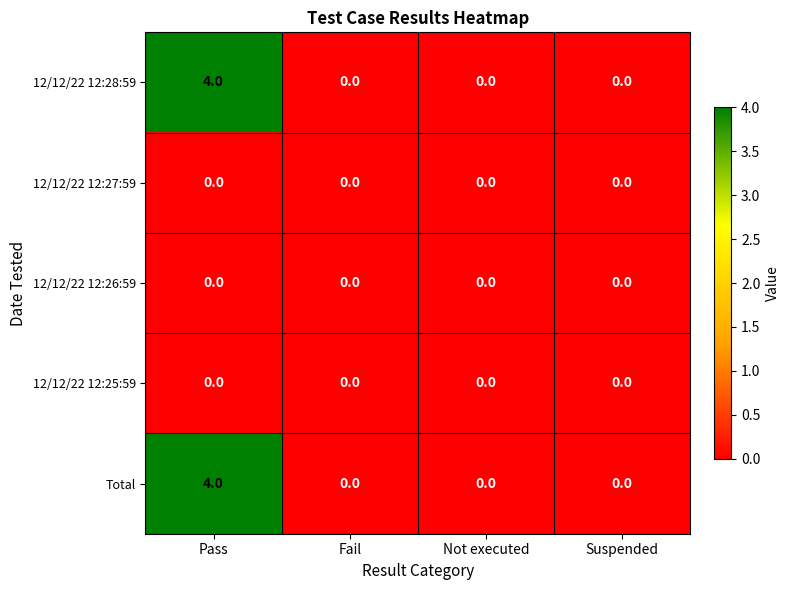

True or false: 12/12/22 12:28:59 has a value of -2 at Not executed.

False